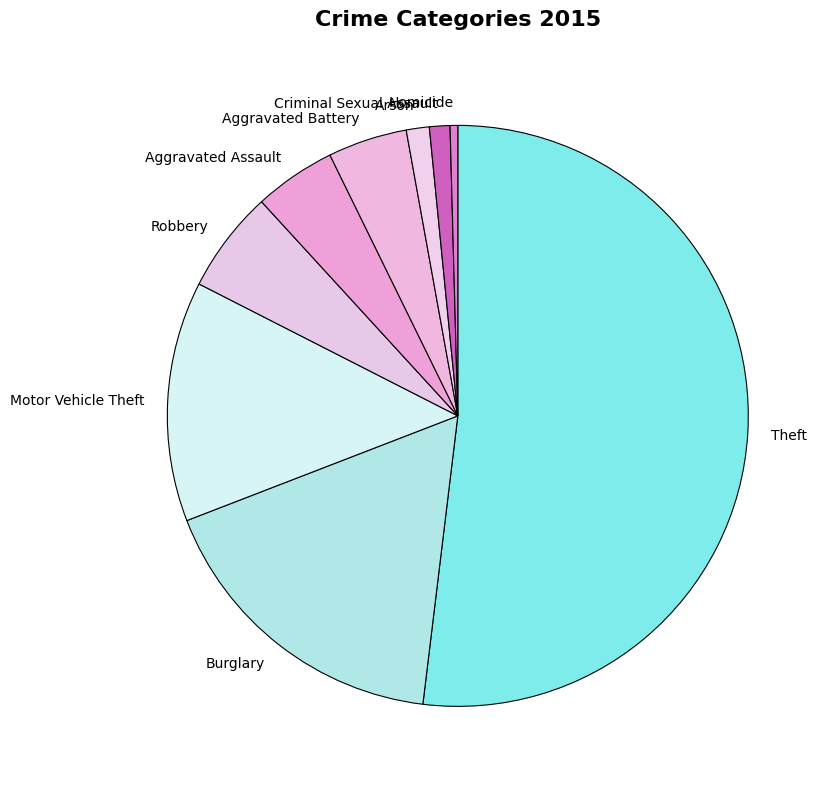

Which slice represents more than half of the pie?

Theft